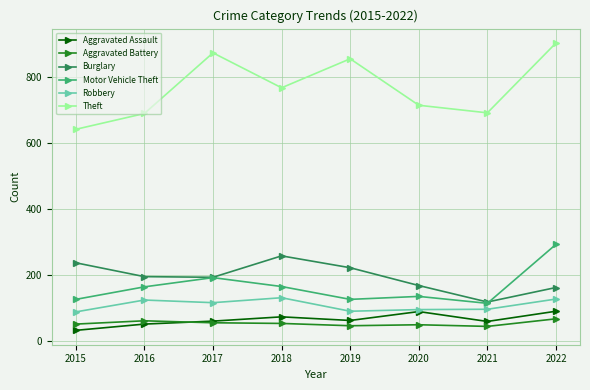

How many lines are shown in the chart?

6